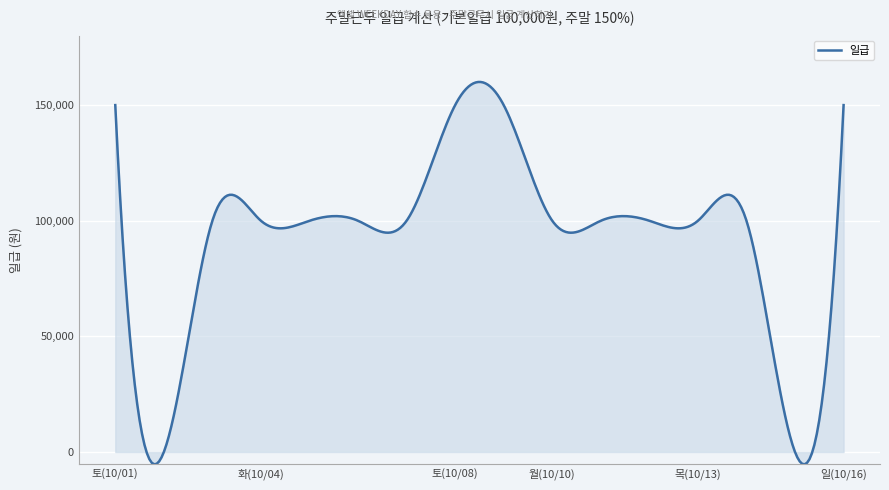

What is the difference between the maximum and minimum values?

165278.8